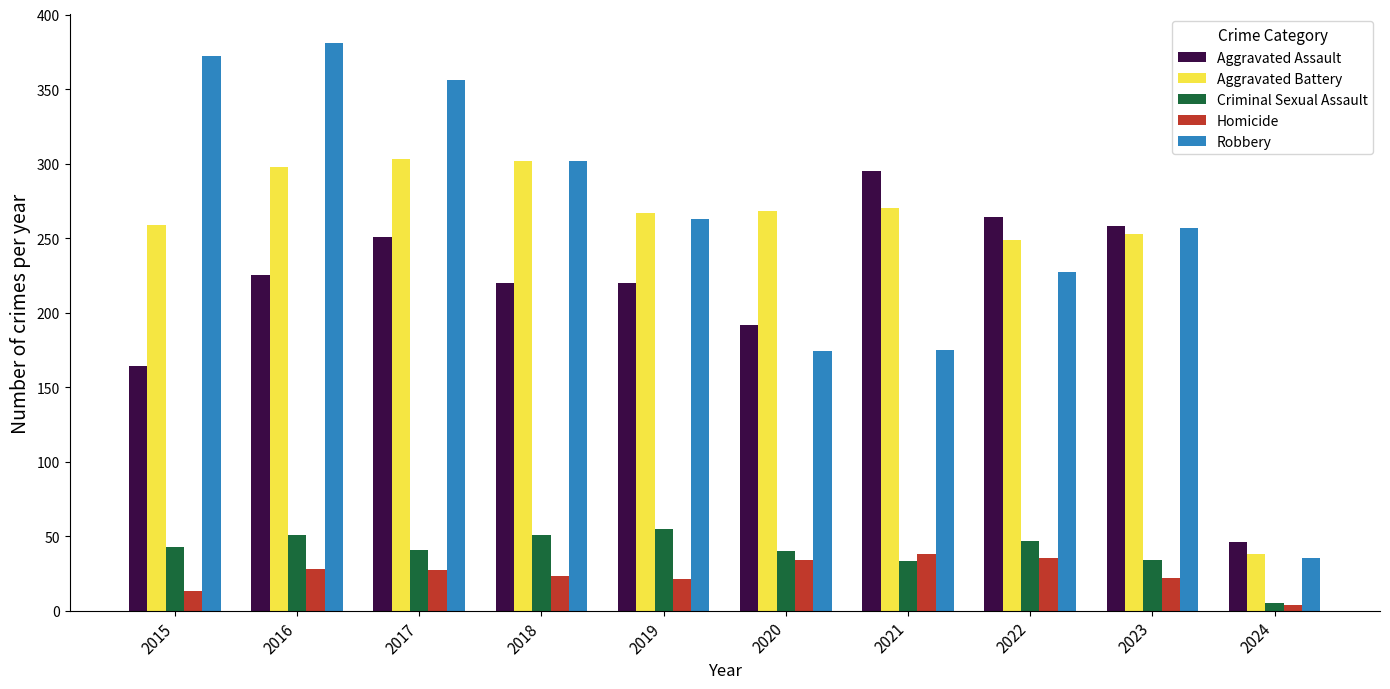

What are all the series names shown in the legend?

Aggravated Assault, Aggravated Battery, Criminal Sexual Assault, Homicide, Robbery